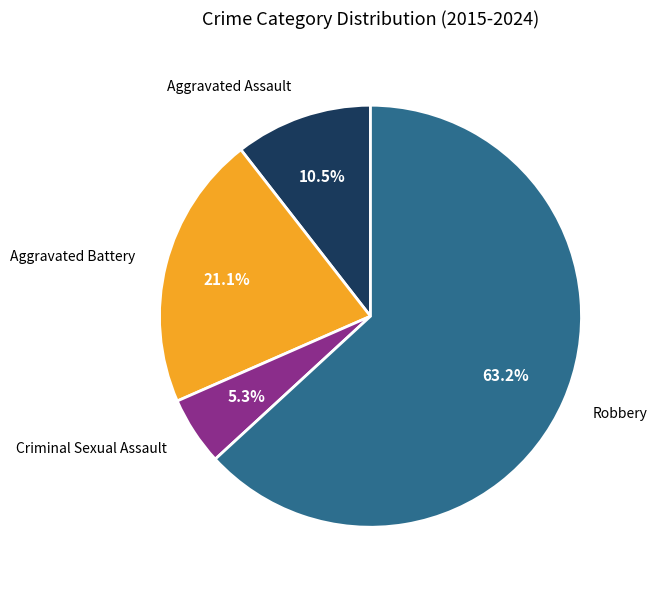

Is it true that Robbery is 77% of the pie?

False